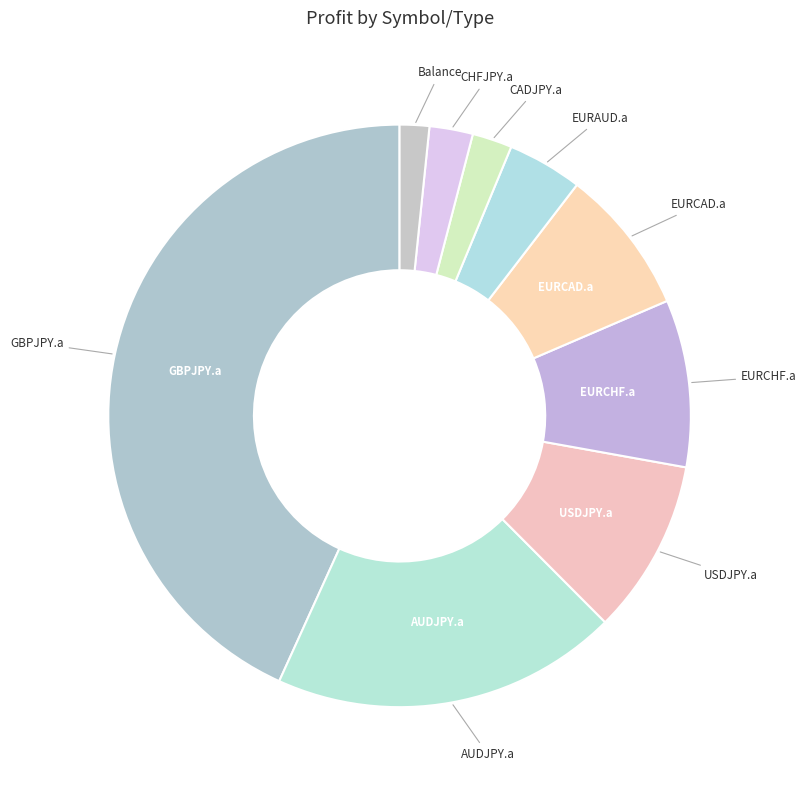

Rank the categories by value from lowest to highest.

Balance, CADJPY.a, CHFJPY.a, EURAUD.a, EURCAD.a, EURCHF.a, USDJPY.a, AUDJPY.a, GBPJPY.a